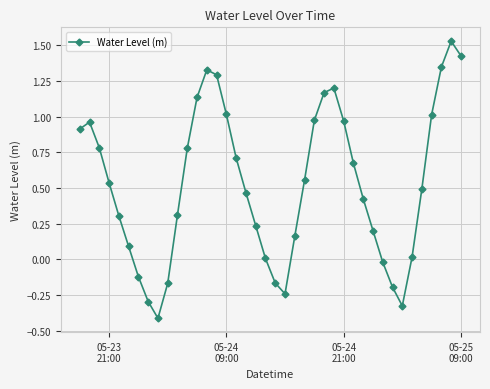

Is this an area chart (filled region under the line)?

No